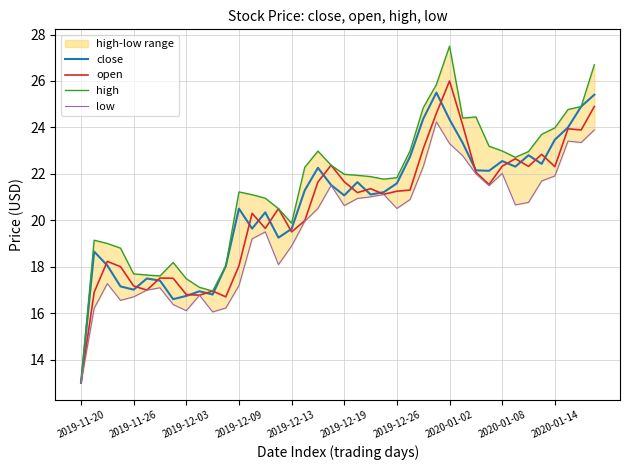

What is the value of the close point at the 19th from the left?

22.3